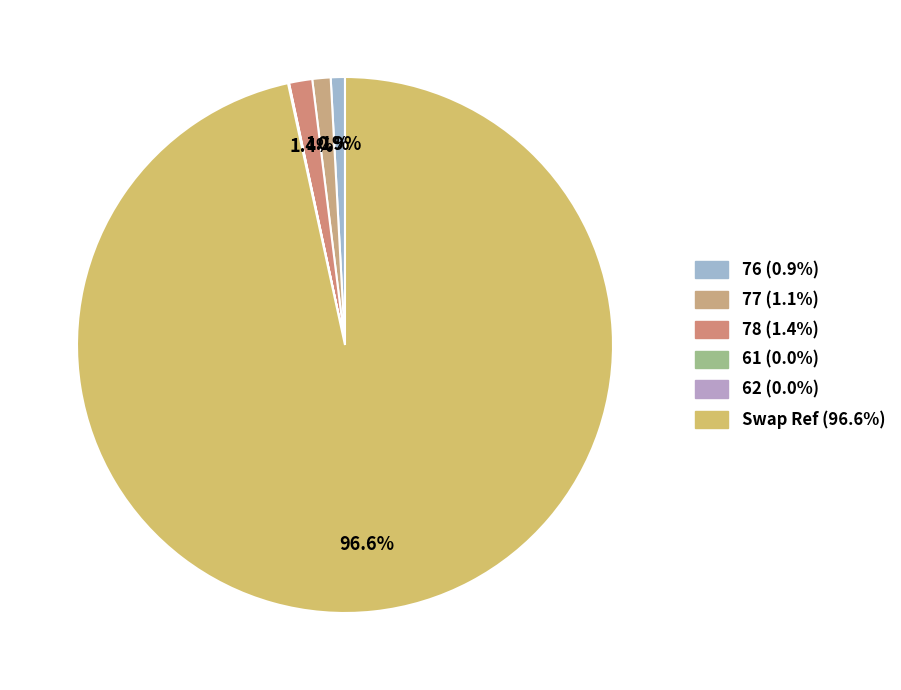

How much of the chart is everything except Swap Ref?

3.4%